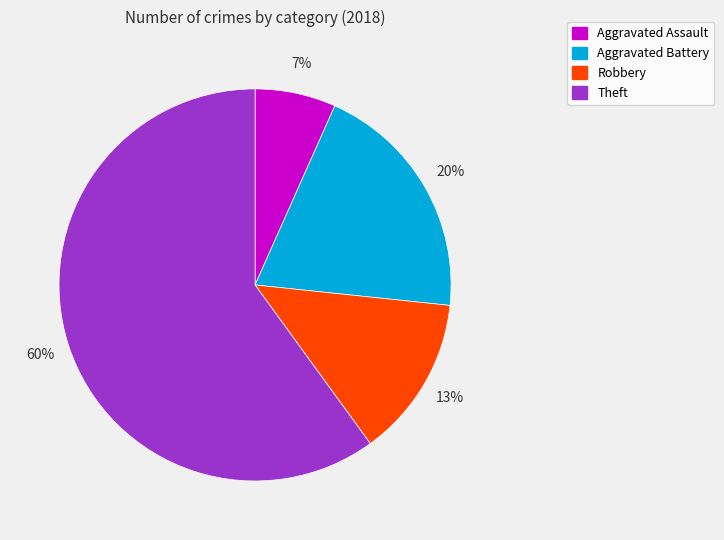

To the nearest percent, what is the difference between the largest and smallest slice percentages?

53%